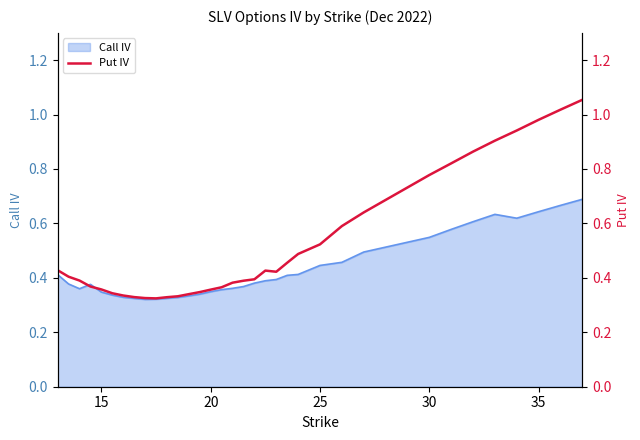

Is it true that the value at 20 is 0.4?

True